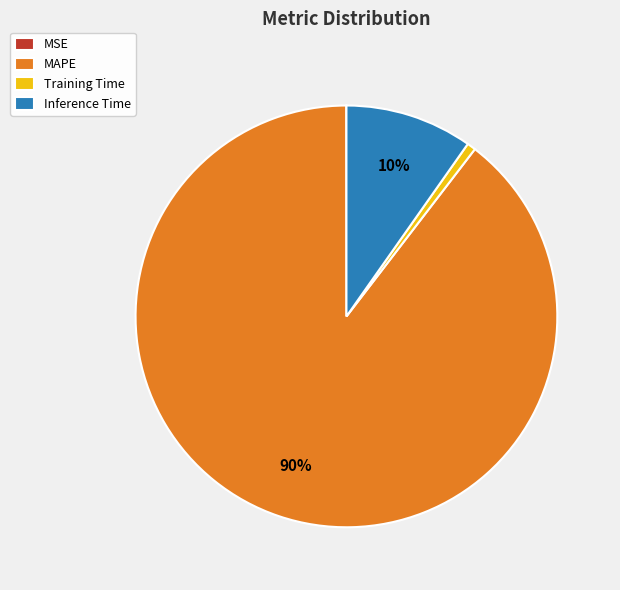

Does Inference Time represent more than half of the total?

No